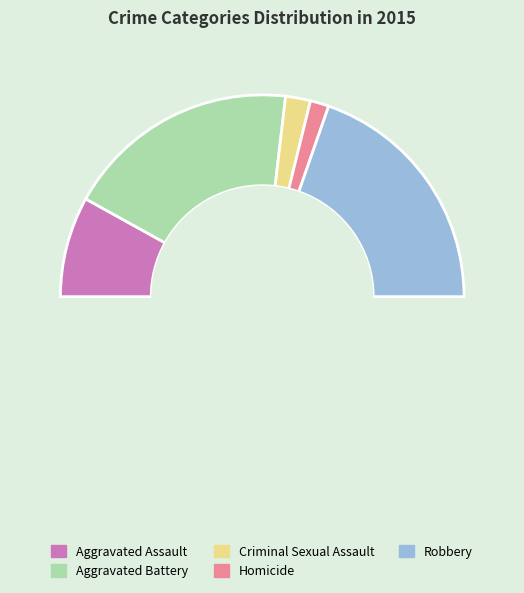

To the nearest percent, what is the combined percentage of Robbery and Criminal Sexual Assault?

43%